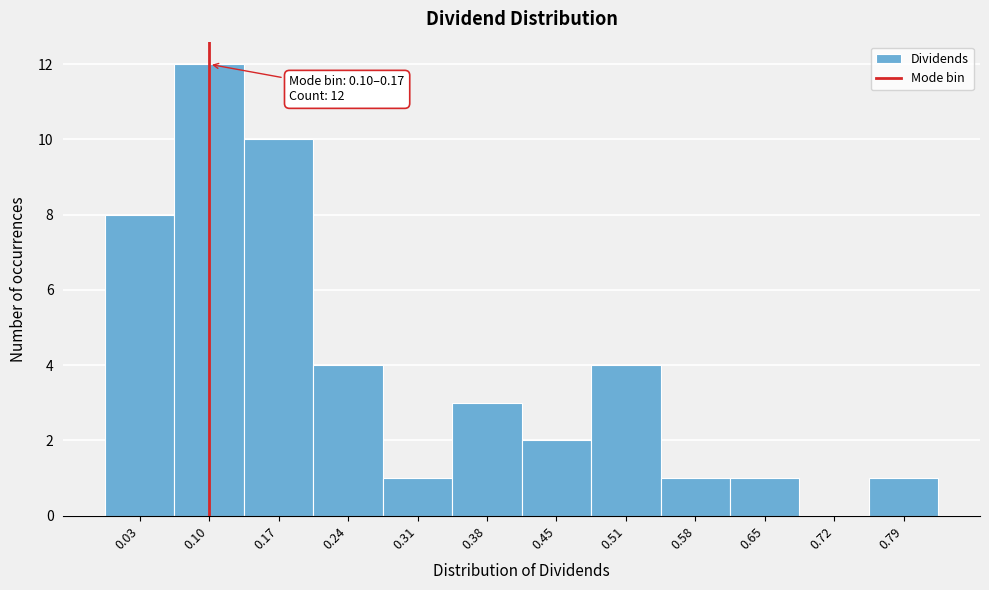

Reading left to right, transcribe all the data shown in this chart.

0.03=8	0.10=12	0.17=10	0.24=4	0.31=1	0.38=3	0.45=2	0.51=4	0.58=1	0.65=1	0.72=0	0.79=1